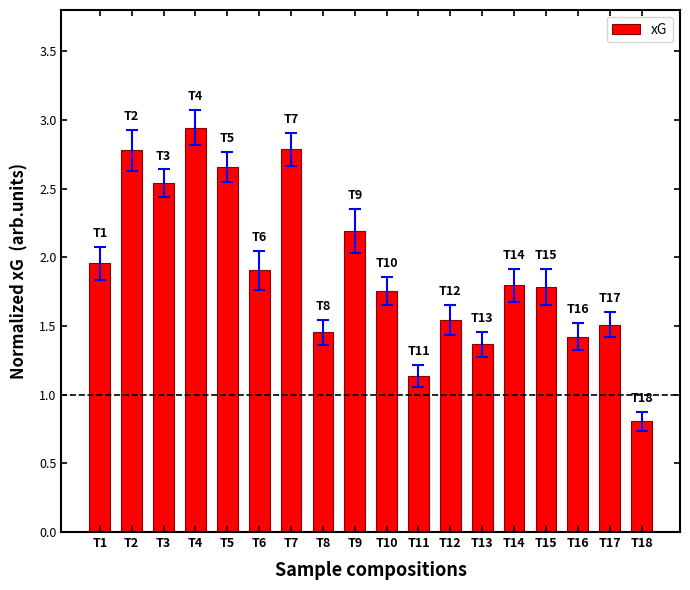

Which label corresponds to the smallest value in the chart?

T18